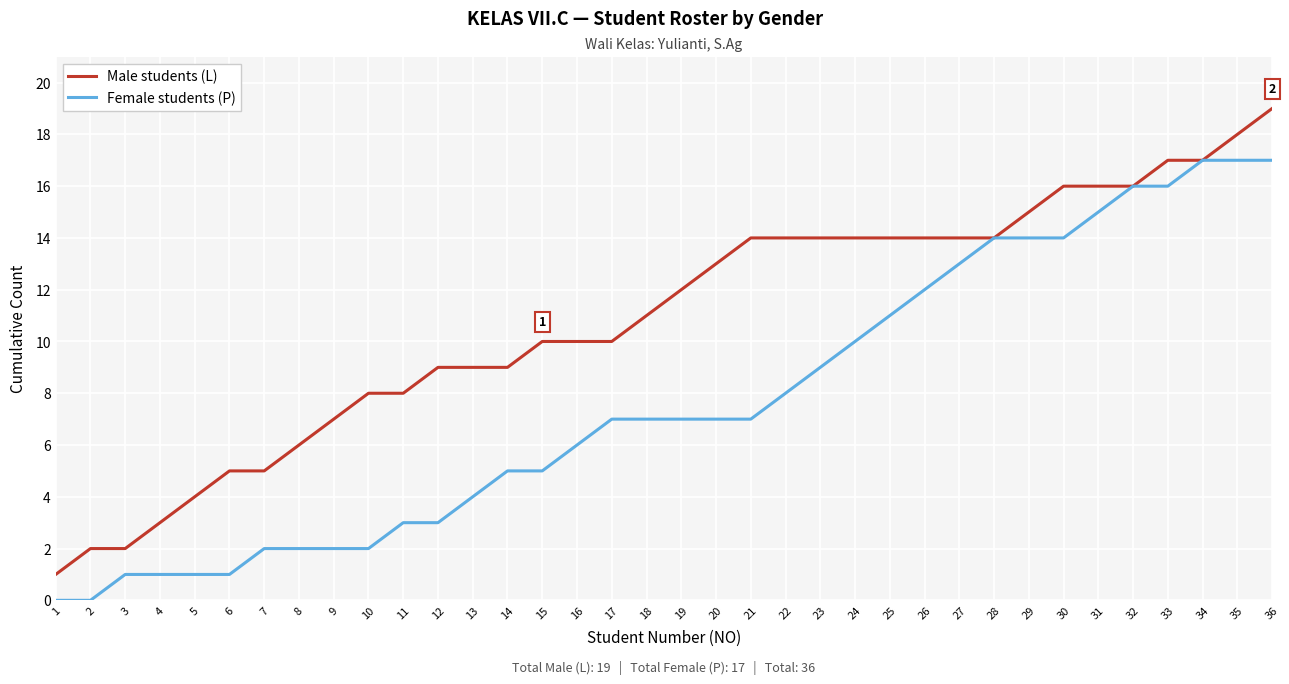

What is the total value across all series at 24?

24